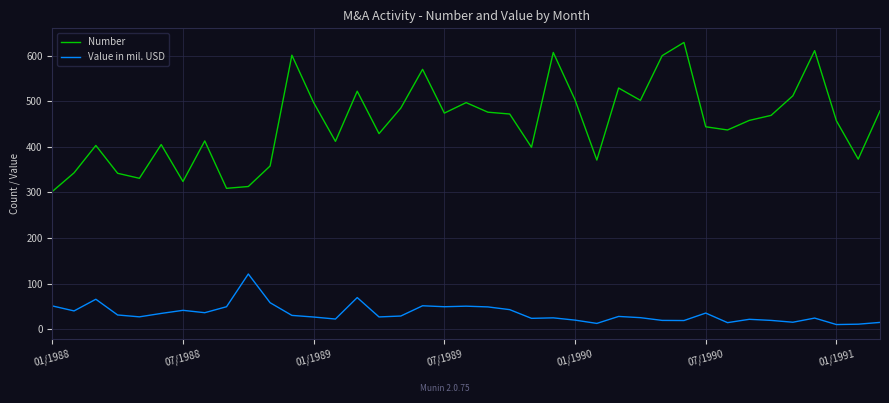

Which series has the widest spread of values?

Number